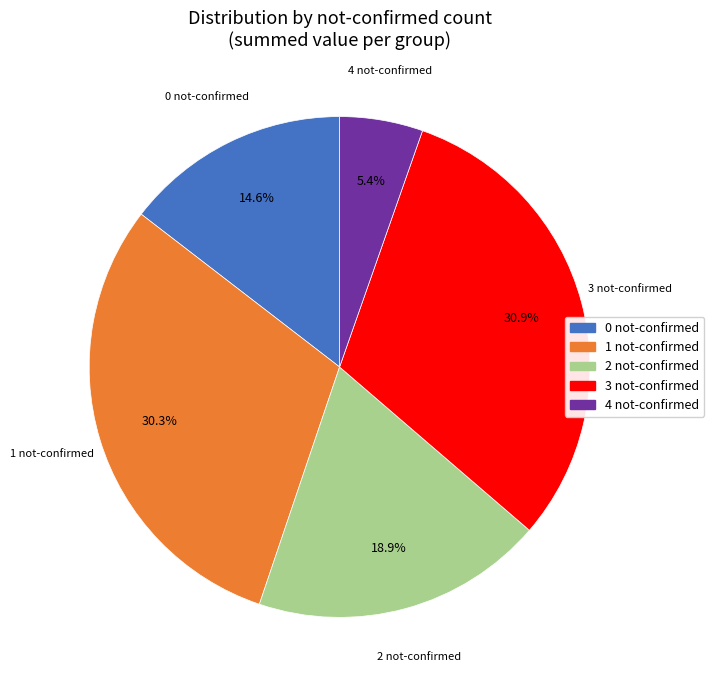

Does 3 not-confirmed account for over 50% of the chart?

No